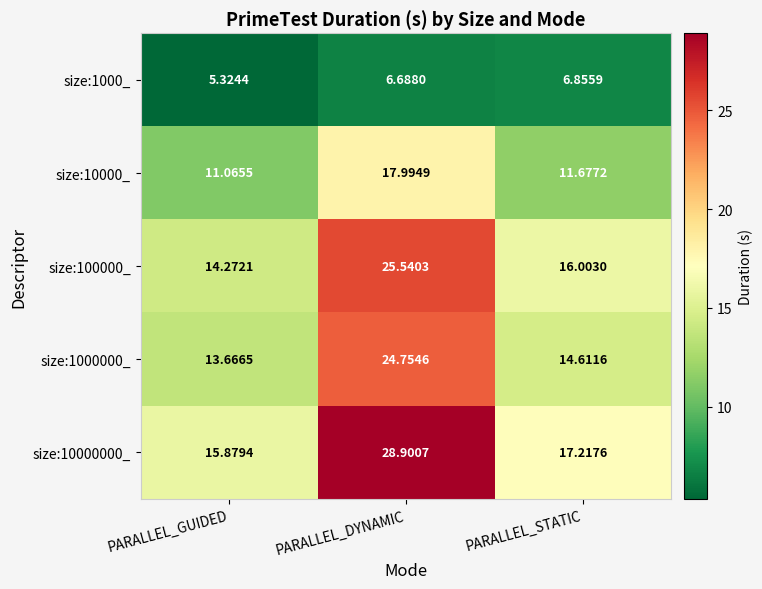

How many values in the size:1000000_ series exceed 14?

2